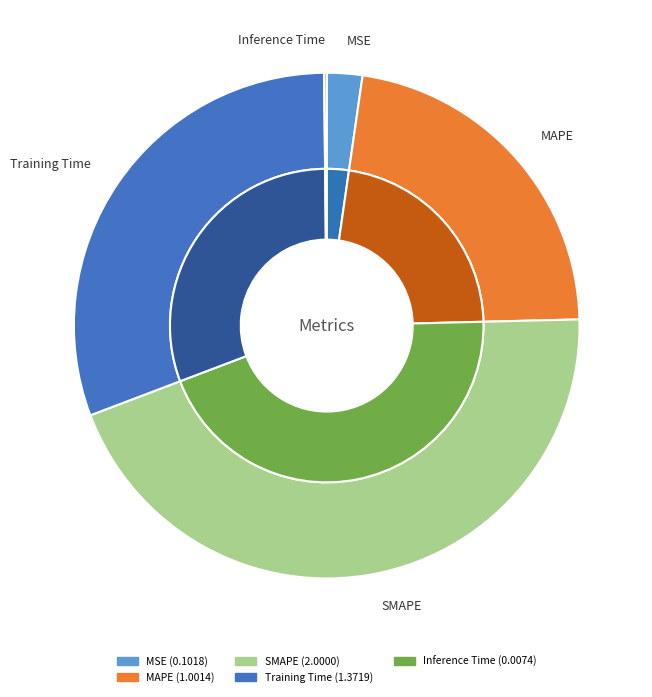

True or false: SMAPE accounts for 33% of the total.

False